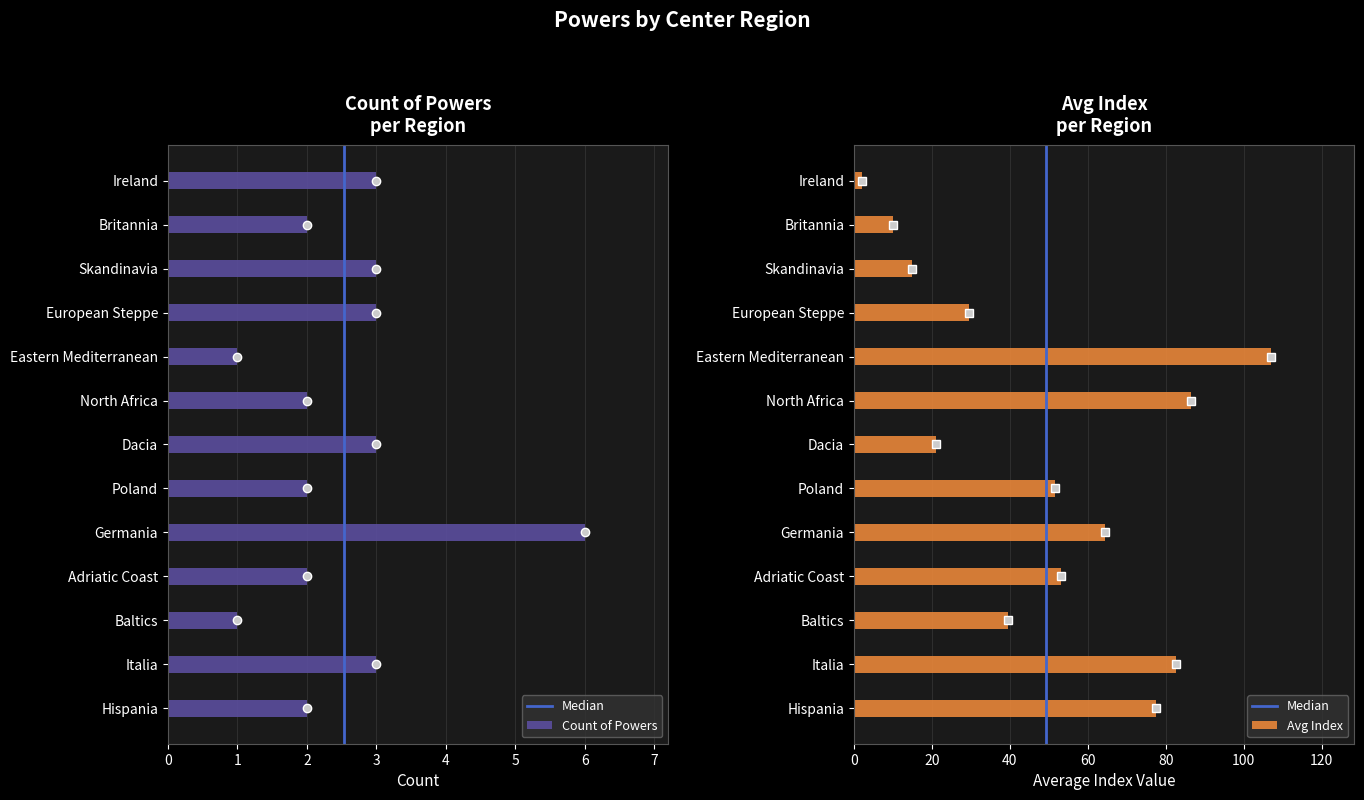

Are the bars horizontal?

Yes